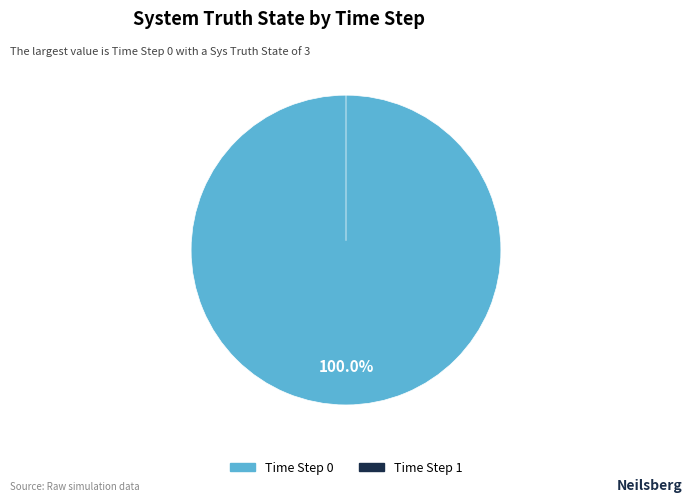

To the nearest percent, what percentage of the pie is 0?

100%